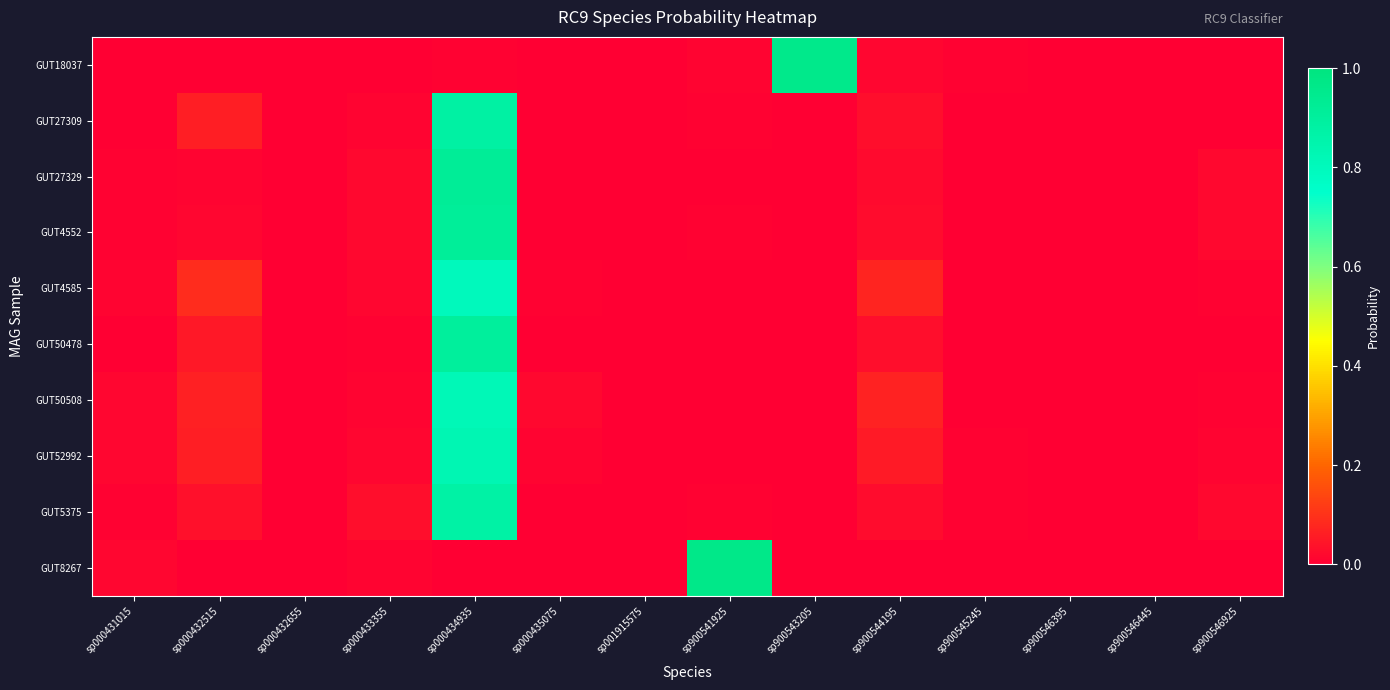

Reading left to right, transcribe all the data shown in this chart.

GUT18037: sp000431015=0.0	sp000432515=0.0	sp000432655=0.0	sp000433355=0.0	sp000434935=0.0	sp000435075=0.0	sp001915575=0.0	sp900541925=0.0	sp900543205=1.0	sp900544195=0.0	sp900545245=0.0	sp900546395=0.0	sp900546445=0.0	sp900546925=0.0
GUT27309: sp000431015=0.0	sp000432515=0.1	sp000432655=0.0	sp000433355=0.0	sp000434935=0.9	sp000435075=0.0	sp001915575=0.0	sp900541925=0.0	sp900543205=0.0	sp900544195=0.0	sp900545245=0.0	sp900546395=0.0	sp900546445=0.0	sp900546925=0.0
GUT27329: sp000431015=0.0	sp000432515=0.0	sp000432655=0.0	sp000433355=0.0	sp000434935=0.9	sp000435075=0.0	sp001915575=0.0	sp900541925=0.0	sp900543205=0.0	sp900544195=0.0	sp900545245=0.0	sp900546395=0.0	sp900546445=0.0	sp900546925=0.0
GUT4552: sp000431015=0.0	sp000432515=0.0	sp000432655=0.0	sp000433355=0.0	sp000434935=0.9	sp000435075=0.0	sp001915575=0.0	sp900541925=0.0	sp900543205=0.0	sp900544195=0.0	sp900545245=0.0	sp900546395=0.0	sp900546445=0.0	sp900546925=0.0
GUT4585: sp000431015=0.0	sp000432515=0.1	sp000432655=0.0	sp000433355=0.0	sp000434935=0.8	sp000435075=0.0	sp001915575=0.0	sp900541925=0.0	sp900543205=0.0	sp900544195=0.1	sp900545245=0.0	sp900546395=0.0	sp900546445=0.0	sp900546925=0.0
GUT50478: sp000431015=0.0	sp000432515=0.0	sp000432655=0.0	sp000433355=0.0	sp000434935=0.9	sp000435075=0.0	sp001915575=0.0	sp900541925=0.0	sp900543205=0.0	sp900544195=0.0	sp900545245=0.0	sp900546395=0.0	sp900546445=0.0	sp900546925=0.0
GUT50508: sp000431015=0.0	sp000432515=0.1	sp000432655=0.0	sp000433355=0.0	sp000434935=0.8	sp000435075=0.0	sp001915575=0.0	sp900541925=0.0	sp900543205=0.0	sp900544195=0.1	sp900545245=0.0	sp900546395=0.0	sp900546445=0.0	sp900546925=0.0
GUT52992: sp000431015=0.0	sp000432515=0.1	sp000432655=0.0	sp000433355=0.0	sp000434935=0.8	sp000435075=0.0	sp001915575=0.0	sp900541925=0.0	sp900543205=0.0	sp900544195=0.1	sp900545245=0.0	sp900546395=0.0	sp900546445=0.0	sp900546925=0.0
GUT5375: sp000431015=0.0	sp000432515=0.0	sp000432655=0.0	sp000433355=0.0	sp000434935=0.9	sp000435075=0.0	sp001915575=0.0	sp900541925=0.0	sp900543205=0.0	sp900544195=0.0	sp900545245=0.0	sp900546395=0.0	sp900546445=0.0	sp900546925=0.0
GUT8267: sp000431015=0.0	sp000432515=0.0	sp000432655=0.0	sp000433355=0.0	sp000434935=0.0	sp000435075=0.0	sp001915575=0.0	sp900541925=1.0	sp900543205=0.0	sp900544195=0.0	sp900545245=0.0	sp900546395=0.0	sp900546445=0.0	sp900546925=0.0